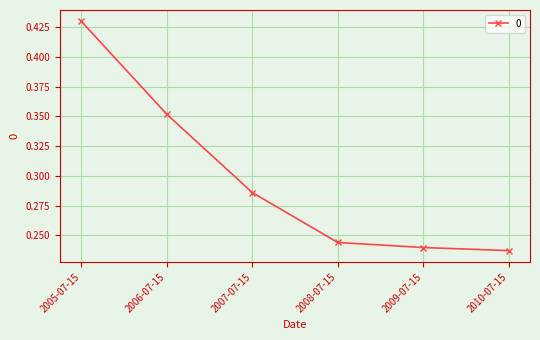

Rank the categories by value from highest to lowest.

2005-07-15, 2006-07-15, 2007-07-15, 2008-07-15, 2009-07-15, 2010-07-15